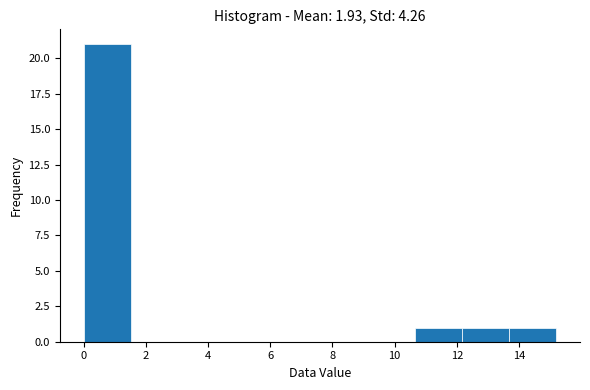

Which range on the x-axis has the tallest bar?

0.00 to 1.52